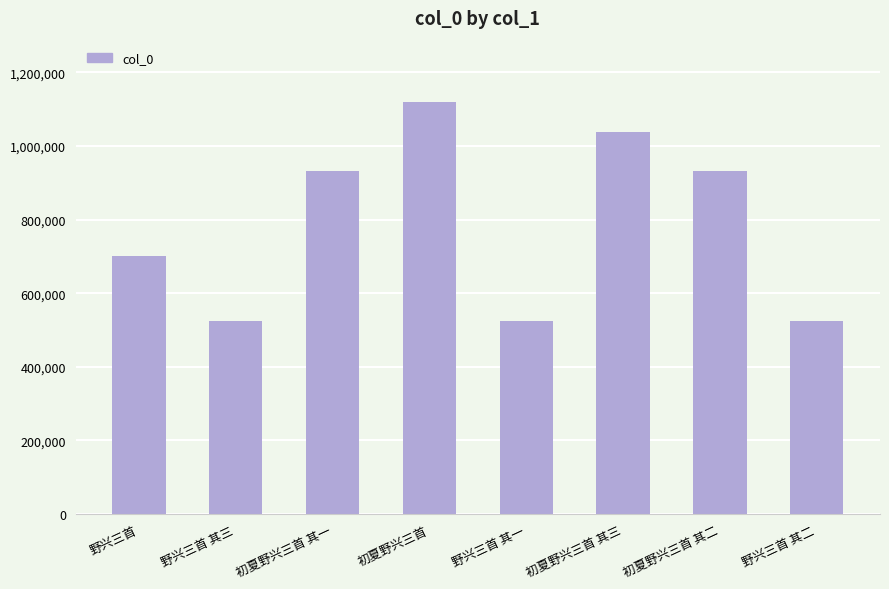

How many bars are there in total?

8